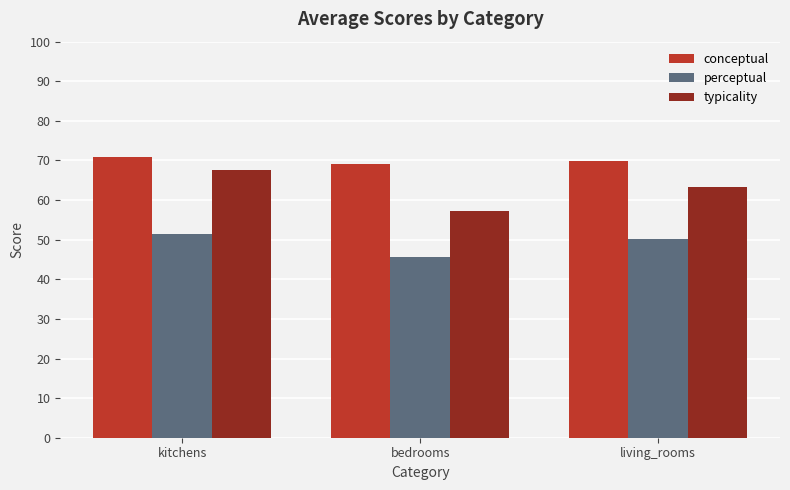

Reading left to right, what are all the values shown in this chart?

conceptual: kitchens=70.9	bedrooms=69.0	living_rooms=69.9
perceptual: kitchens=51.5	bedrooms=45.5	living_rooms=50.3
typicality: kitchens=67.5	bedrooms=57.3	living_rooms=63.3